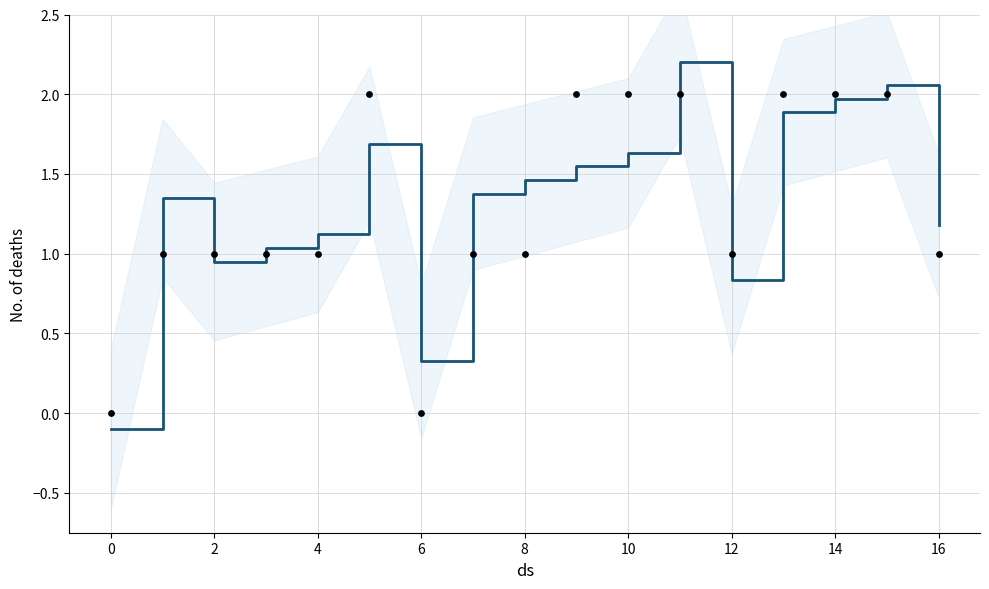

At how many categories does at least one series exceed 0?

16